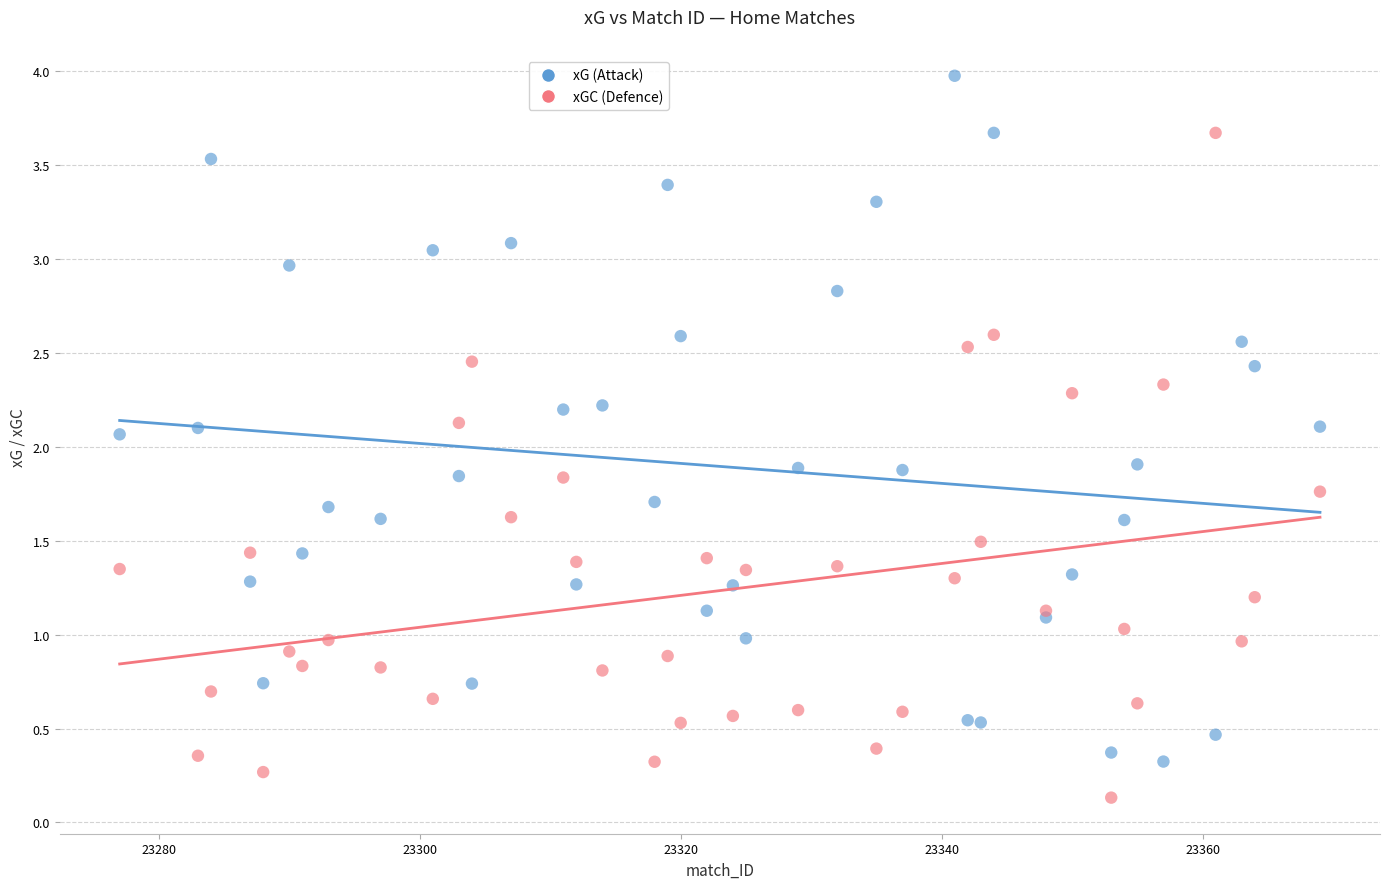

Which series contains the highest Y value?

xG (Attack)